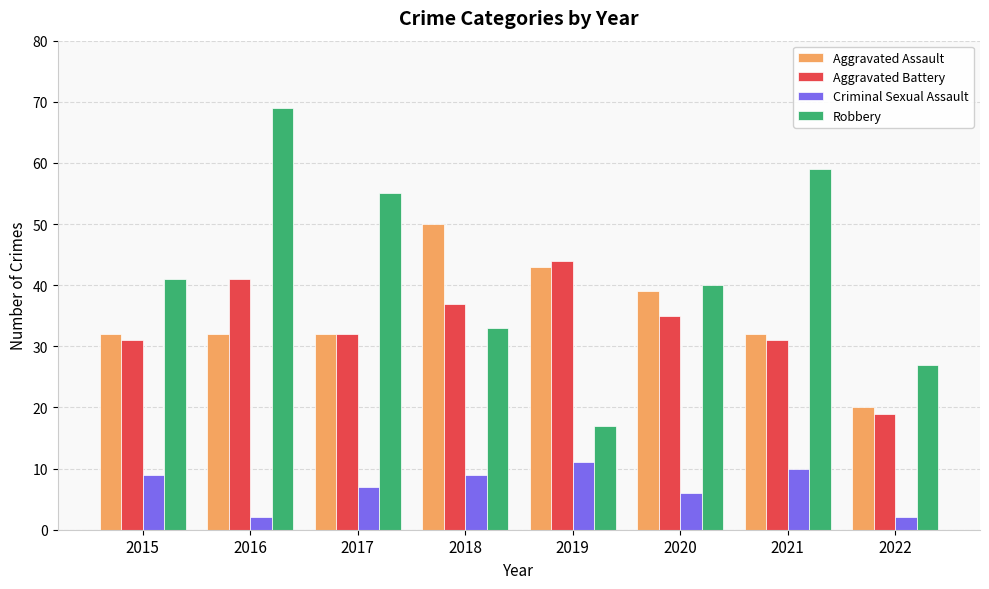

What value does the Aggravated Battery series have at 2022, to the nearest 5?

20